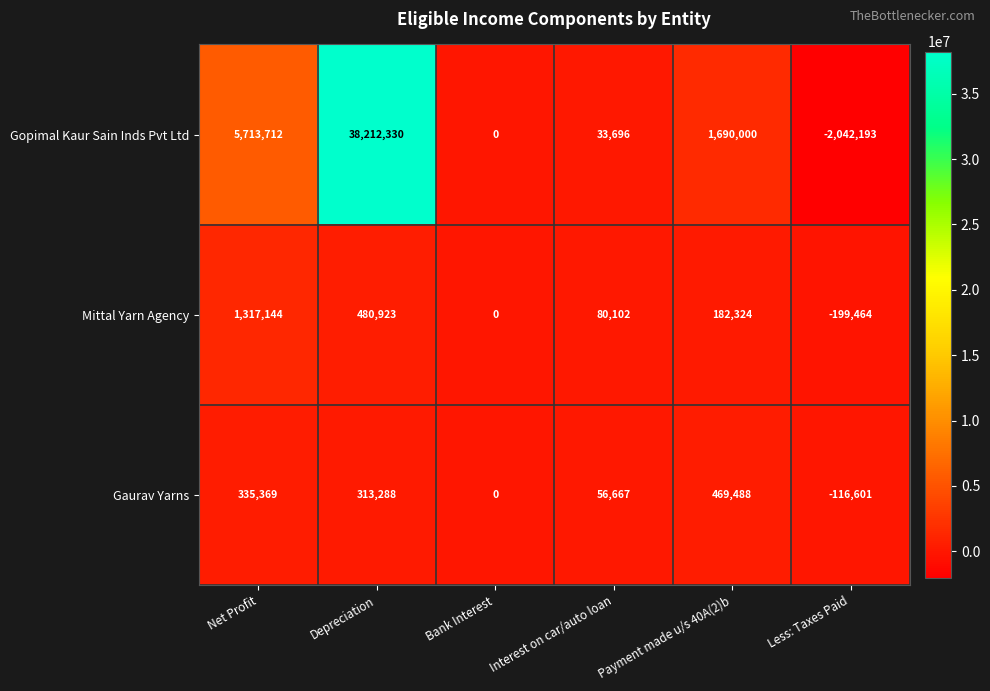

List the series in order of their peak value, highest first.

Gopimal Kaur Sain Inds Pvt Ltd, Mittal Yarn Agency, Gaurav Yarns